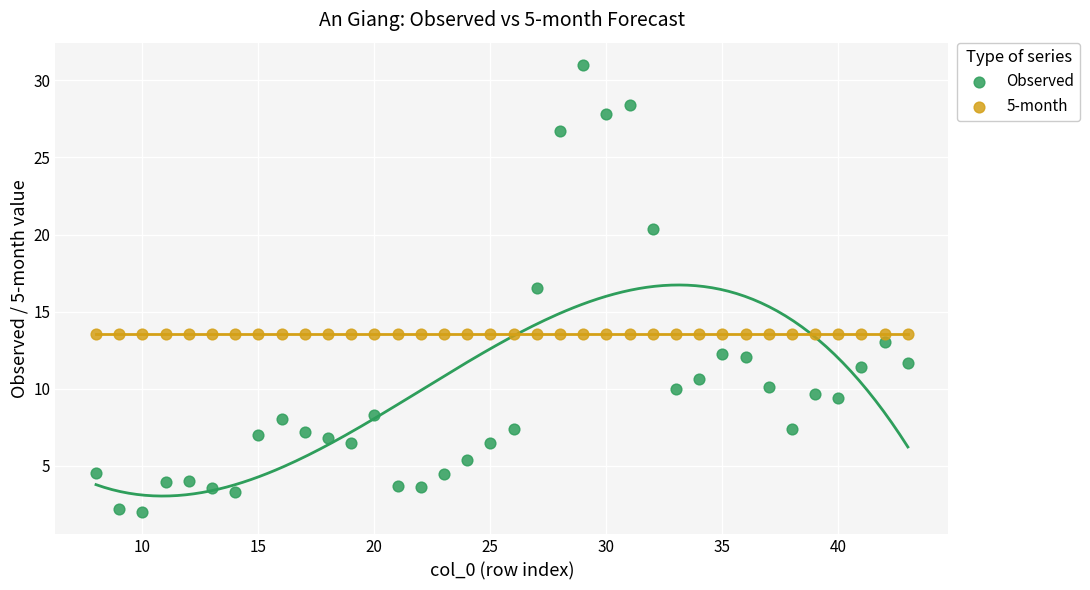

What are all the series names shown in the legend?

Observed, 5-month